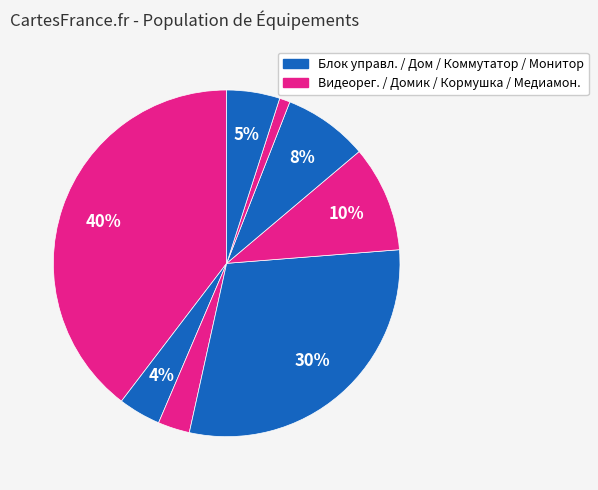

How many segments does this pie chart have?

8